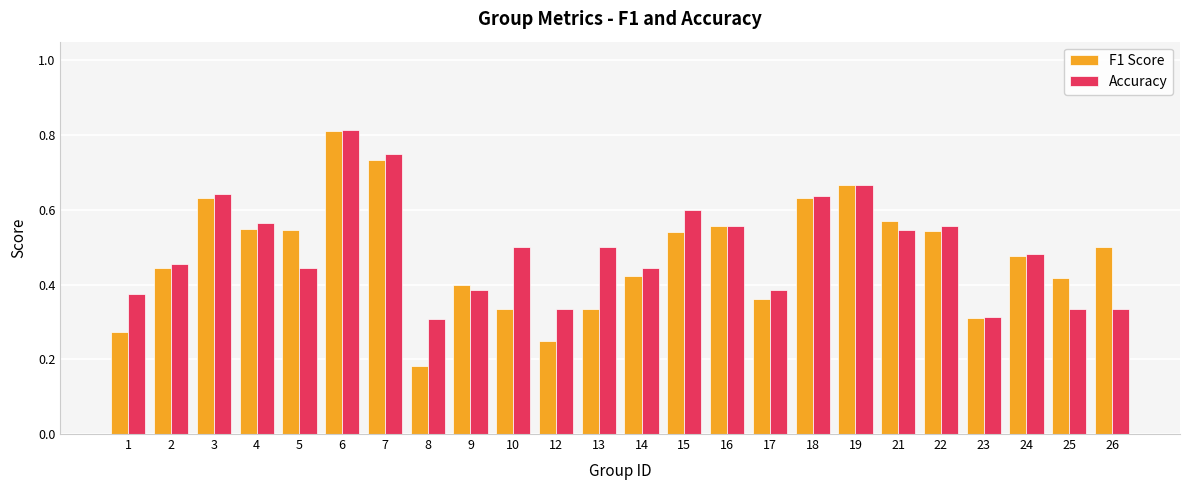

The value of Accuracy at 15 is 0.9. True or false?

False